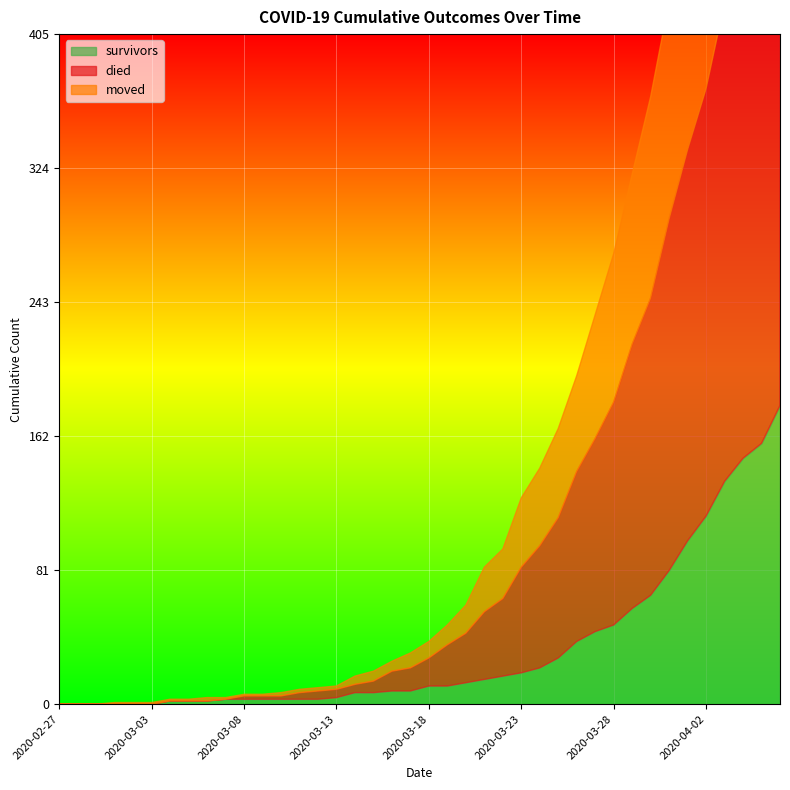

At which label does died reach its minimum?

2020-02-27